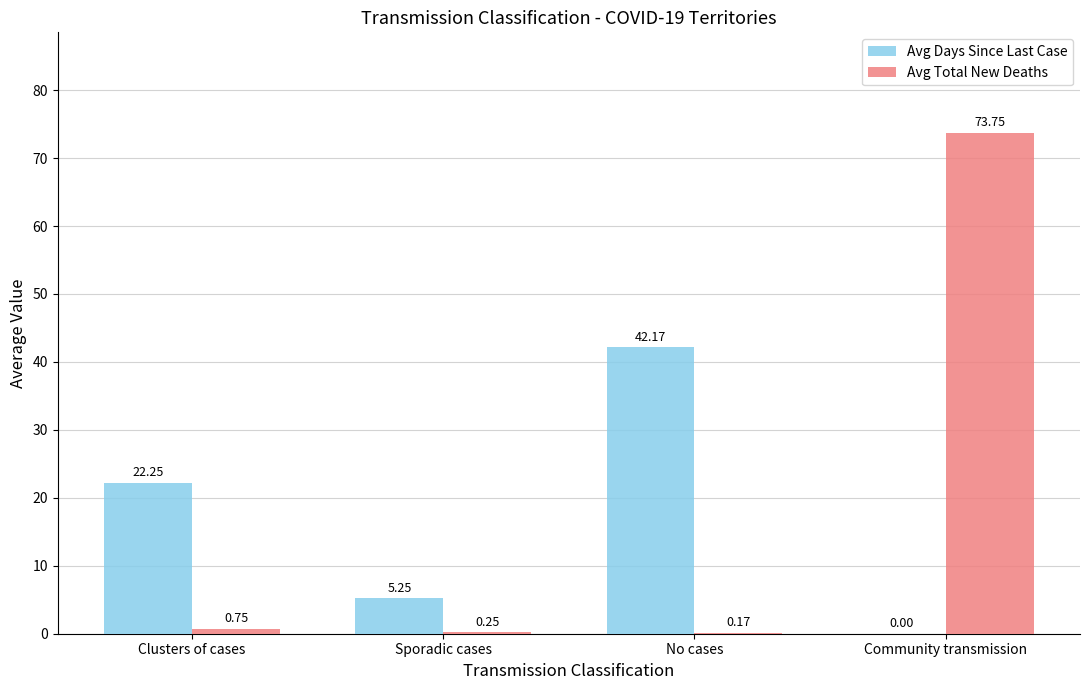

Where is Avg Days Since Last Case nearest to the value 21?

Clusters of cases